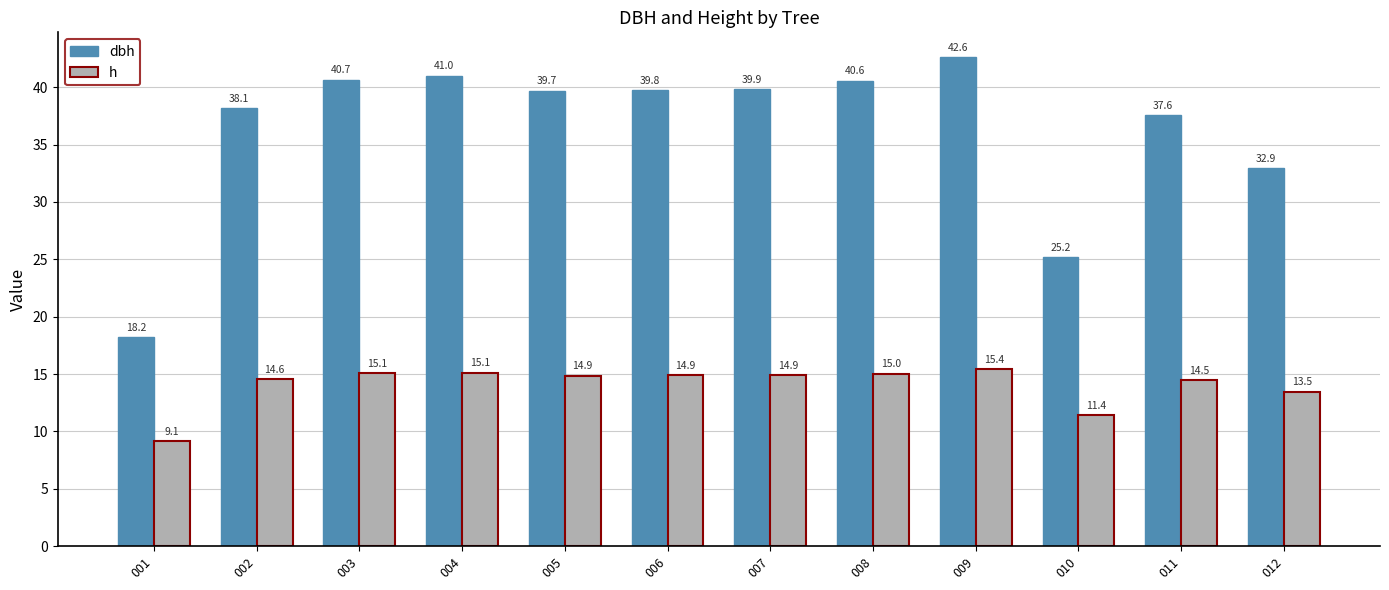

What is the value of the h bar at the 1st from the left?

9.1